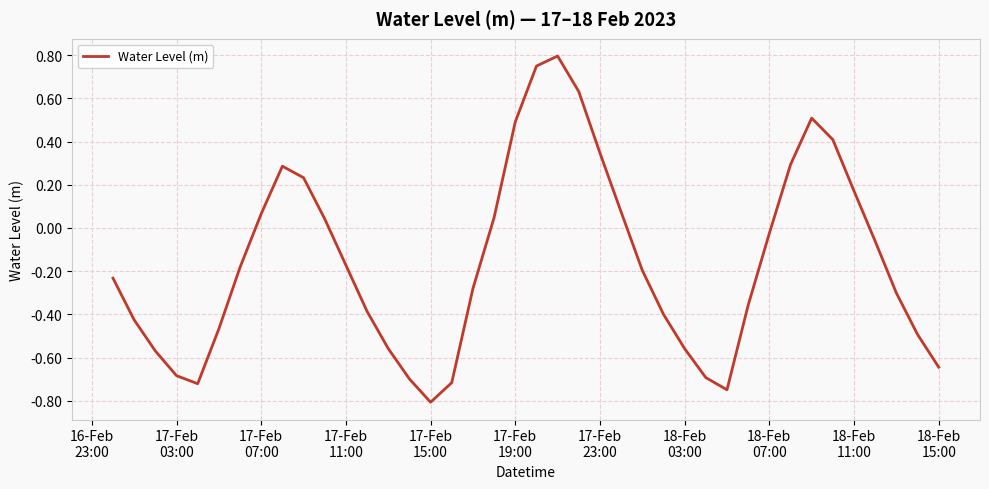

How many lines are shown in the chart?

1